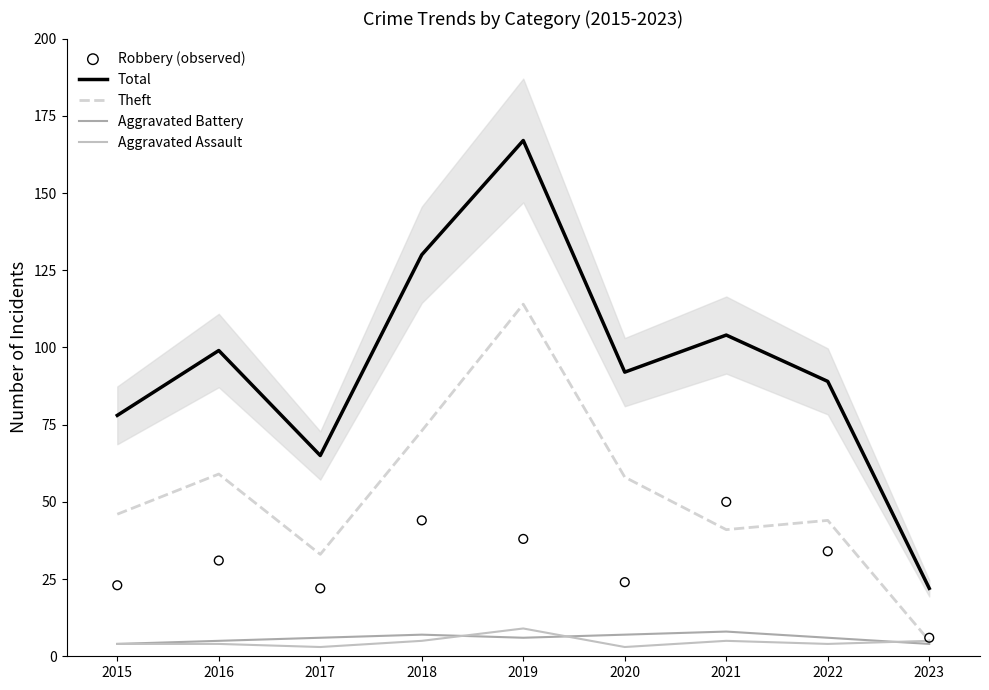

Is the value of Aggravated Battery at 2022 greater than the value of Aggravated Assault at 2023?

Yes